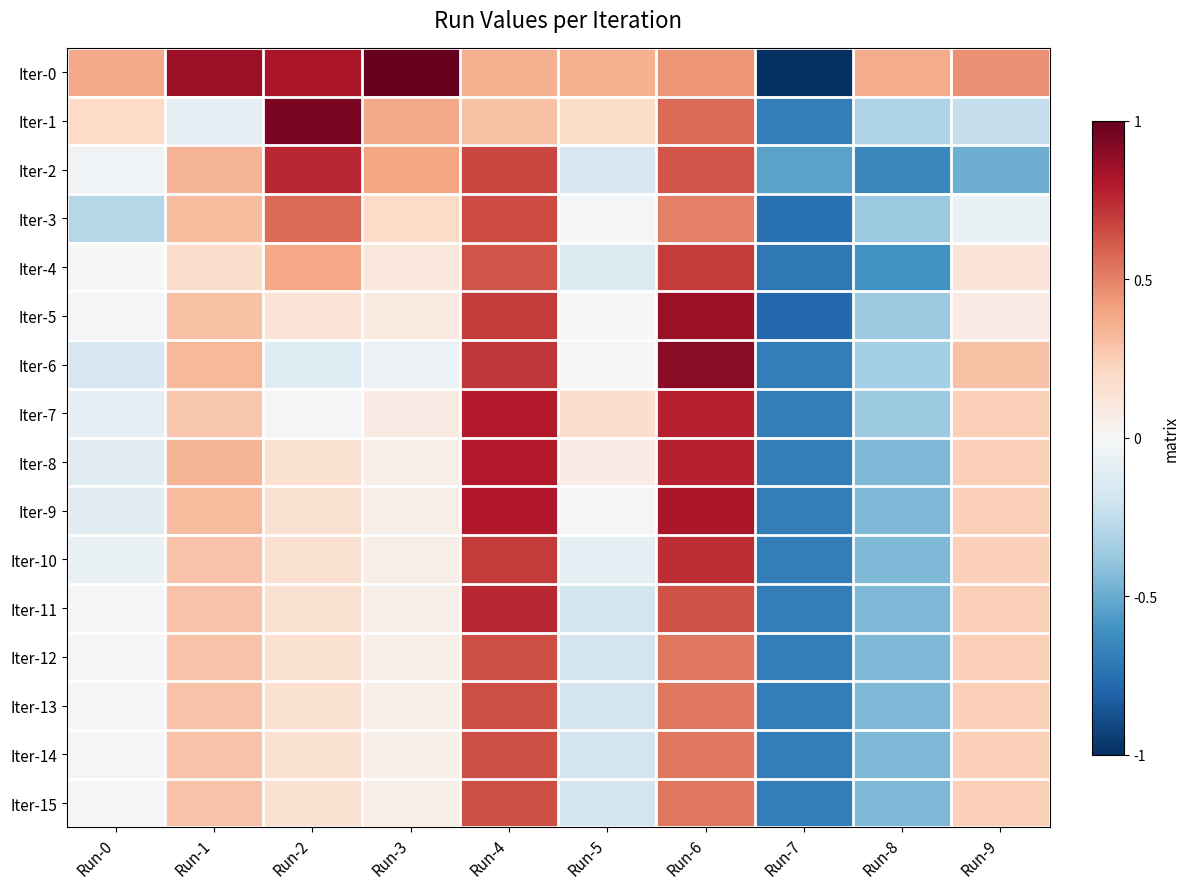

At which category is the sum across all series the highest?

Run-6